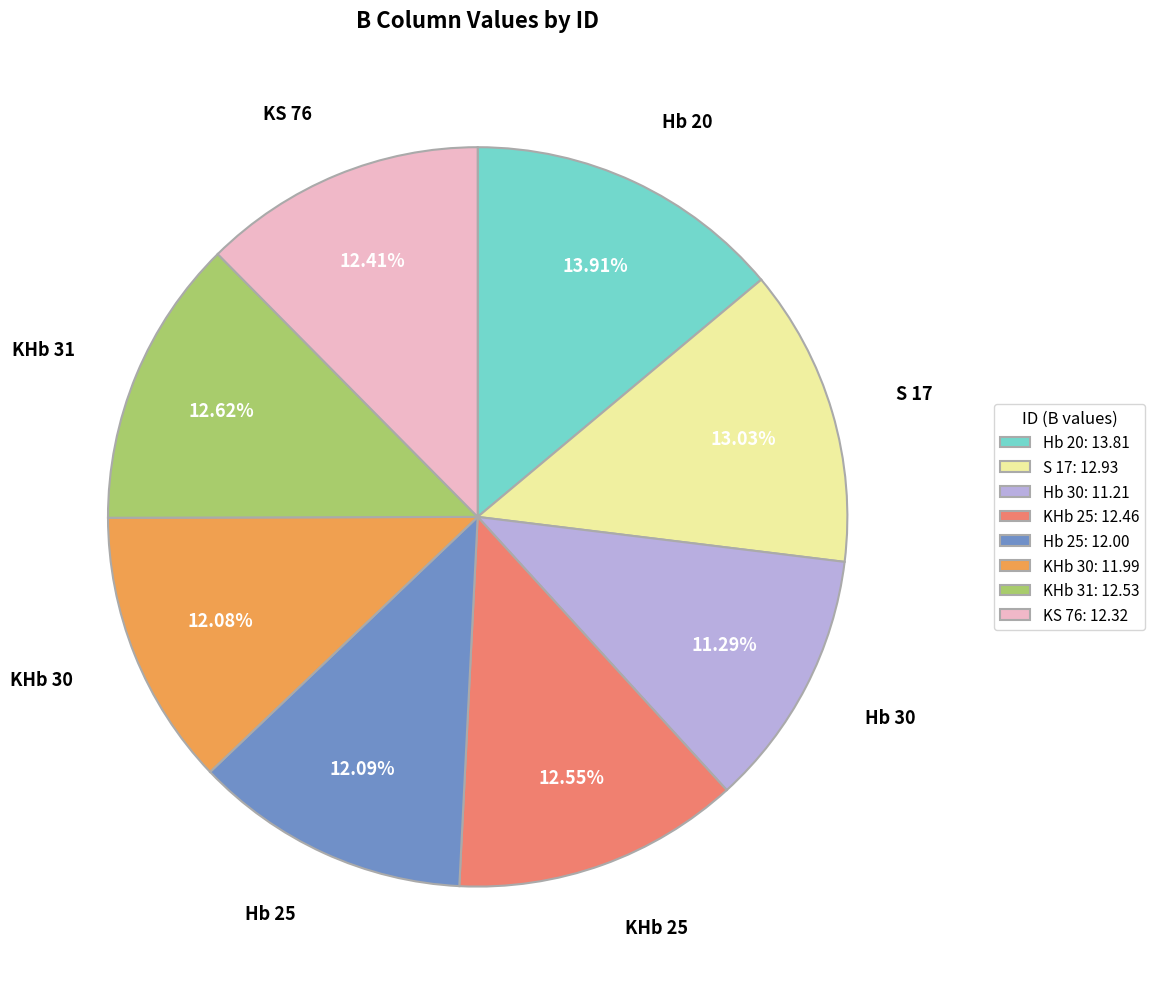

To the nearest percent, what percentage of the pie is KHb 25?

13%